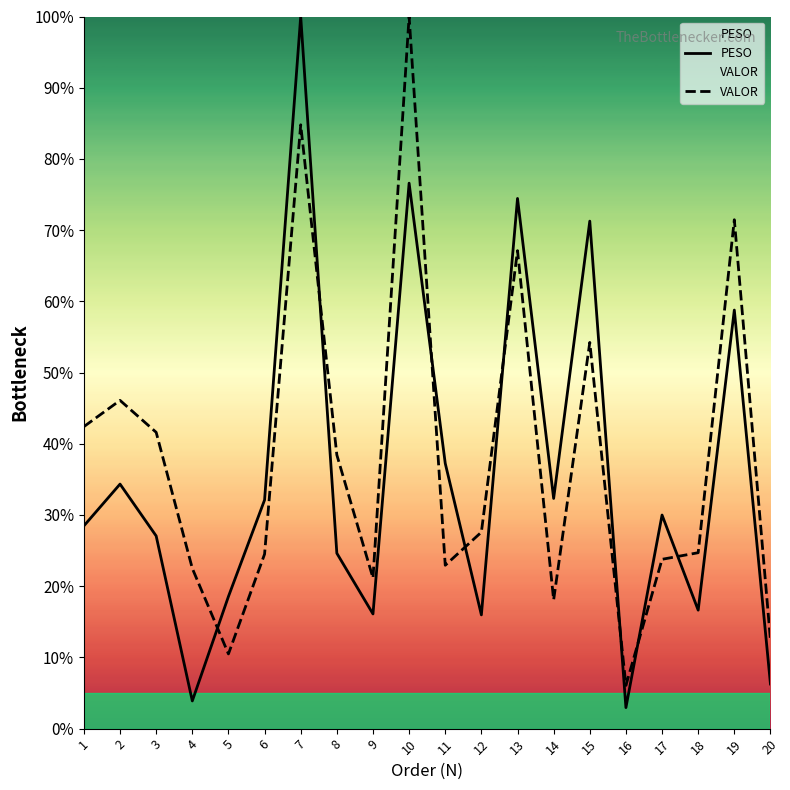

What is the sum of the VALOR values at 8 and 20?

50.9